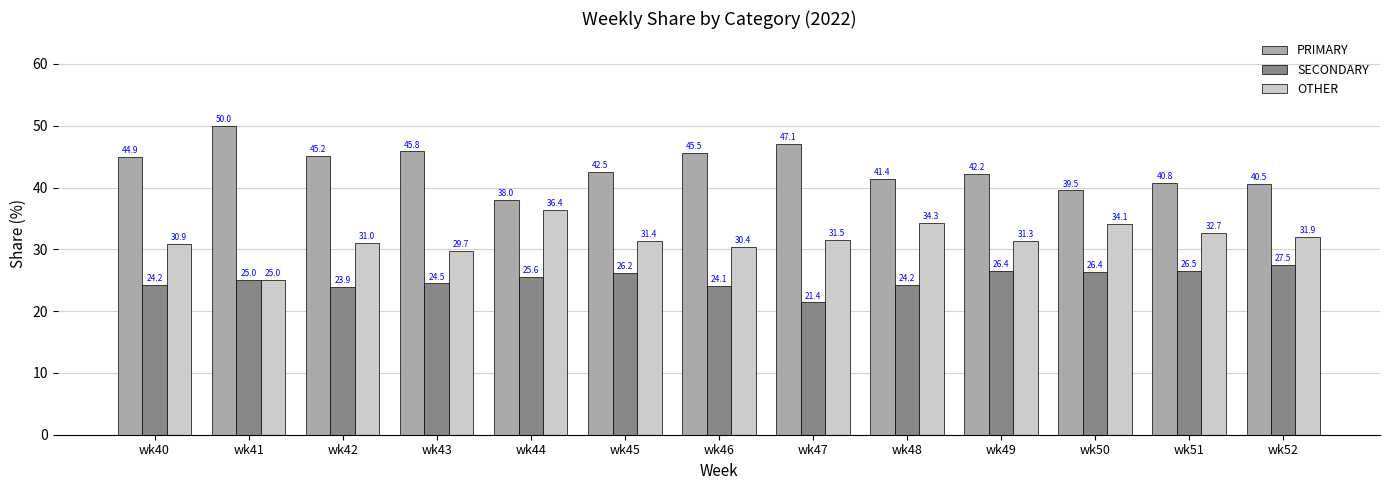

Rank the series by their average value, from lowest to highest.

SECONDARY, OTHER, PRIMARY